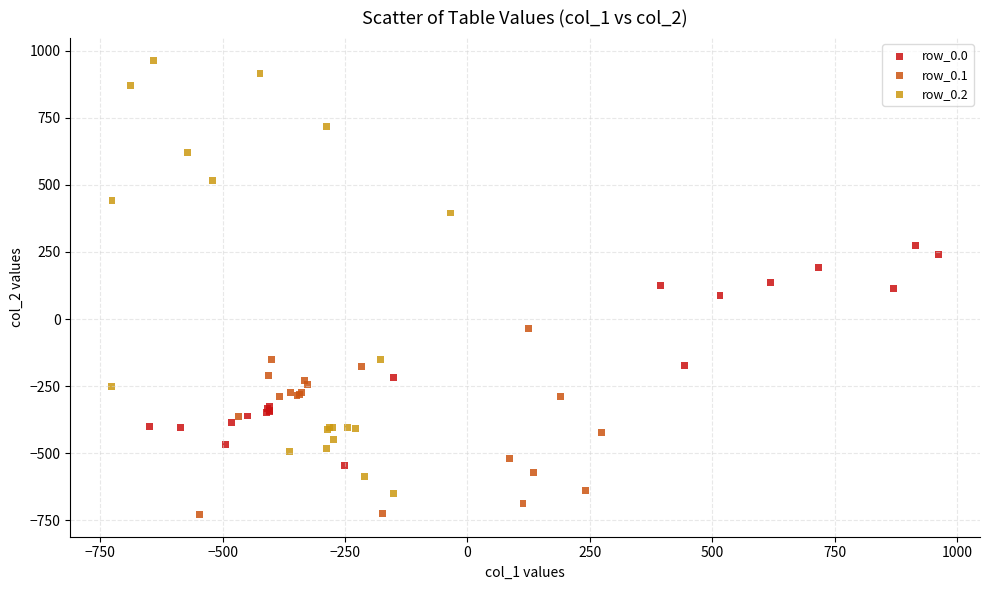

Which series contains the lowest Y value?

row_0.1